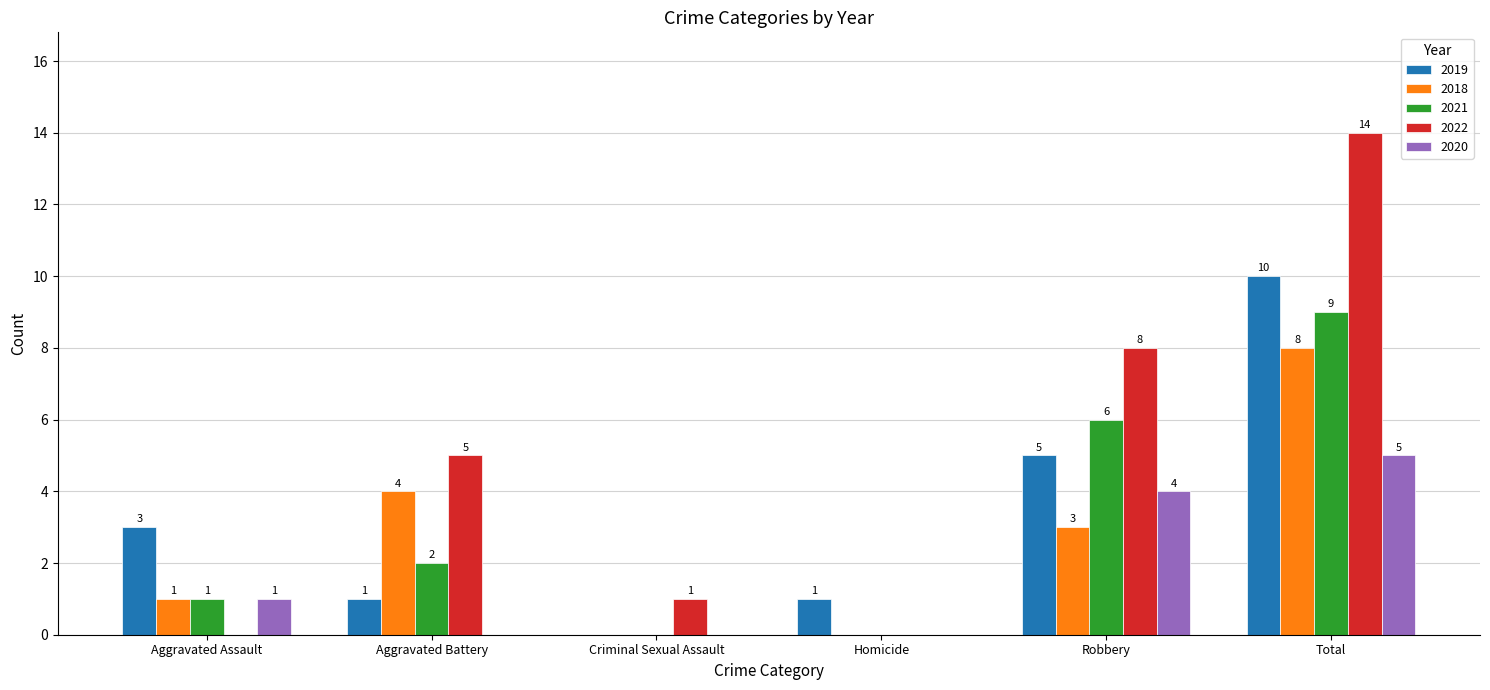

True or false: 2020 has a value of 2 at Homicide.

False